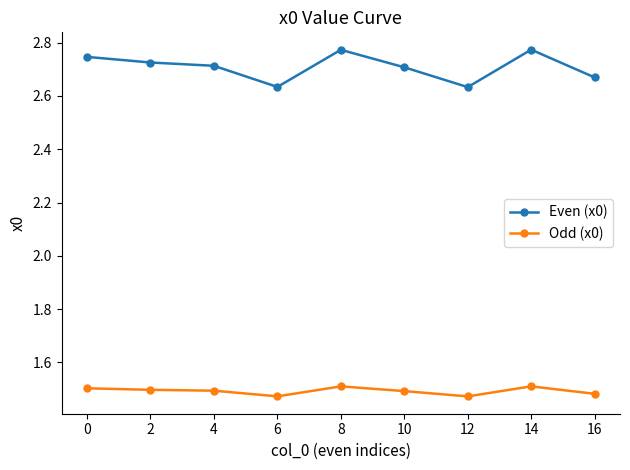

How many interior local valleys does the Even (x0) series have?

2